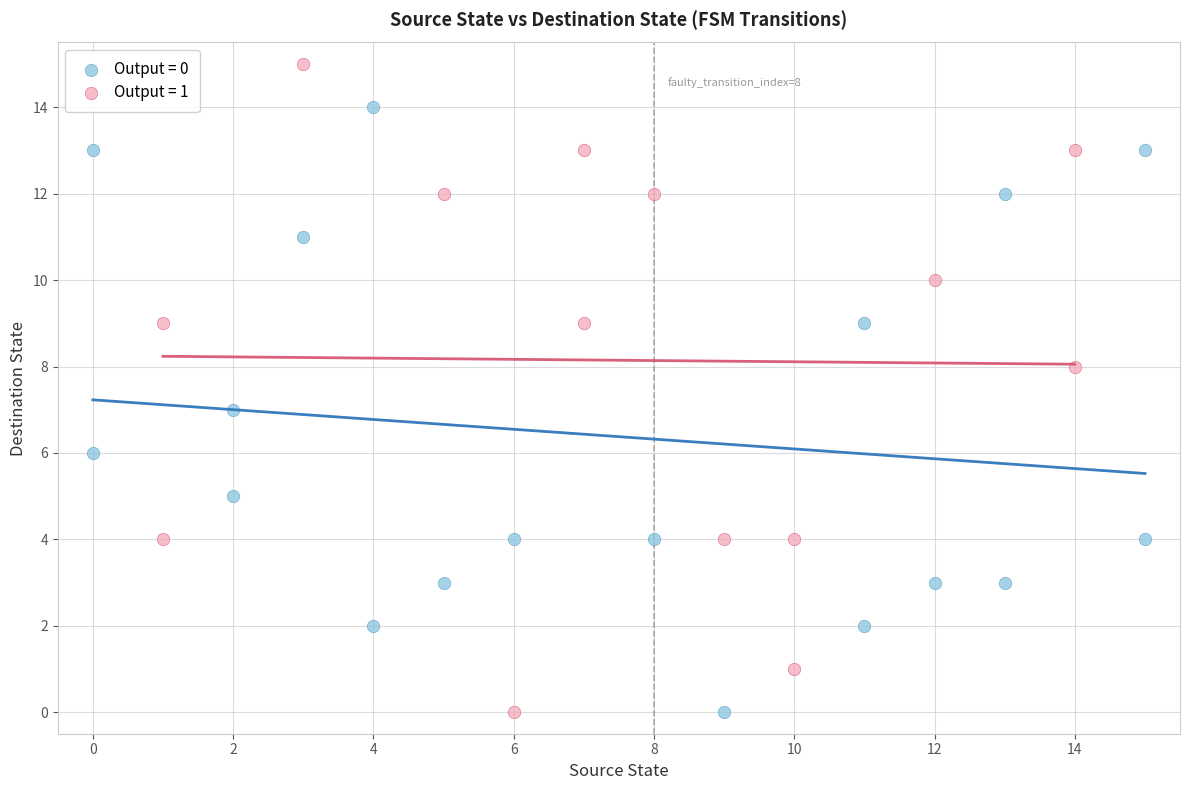

Which series contains the highest Y value?

Output = 1